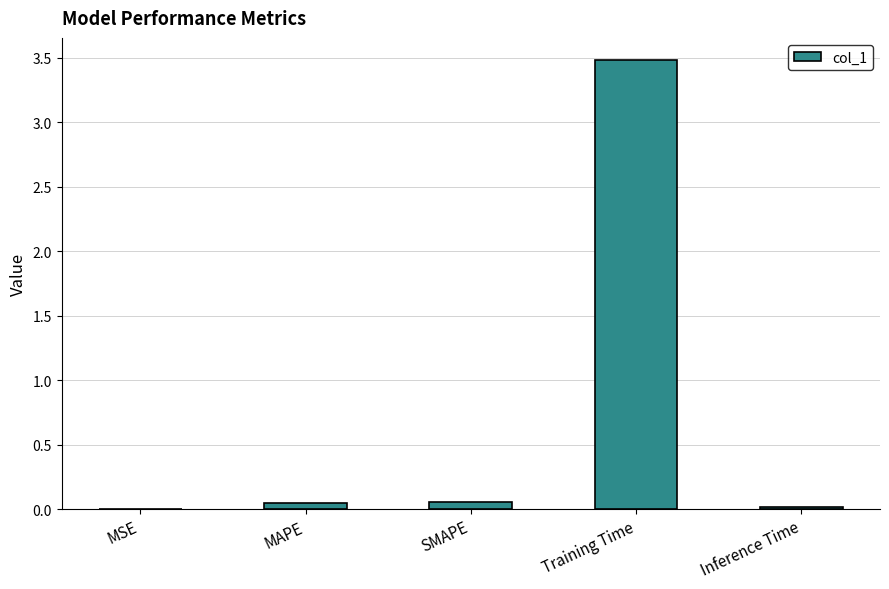

At which category does the chart reach its peak across all series?

Training Time